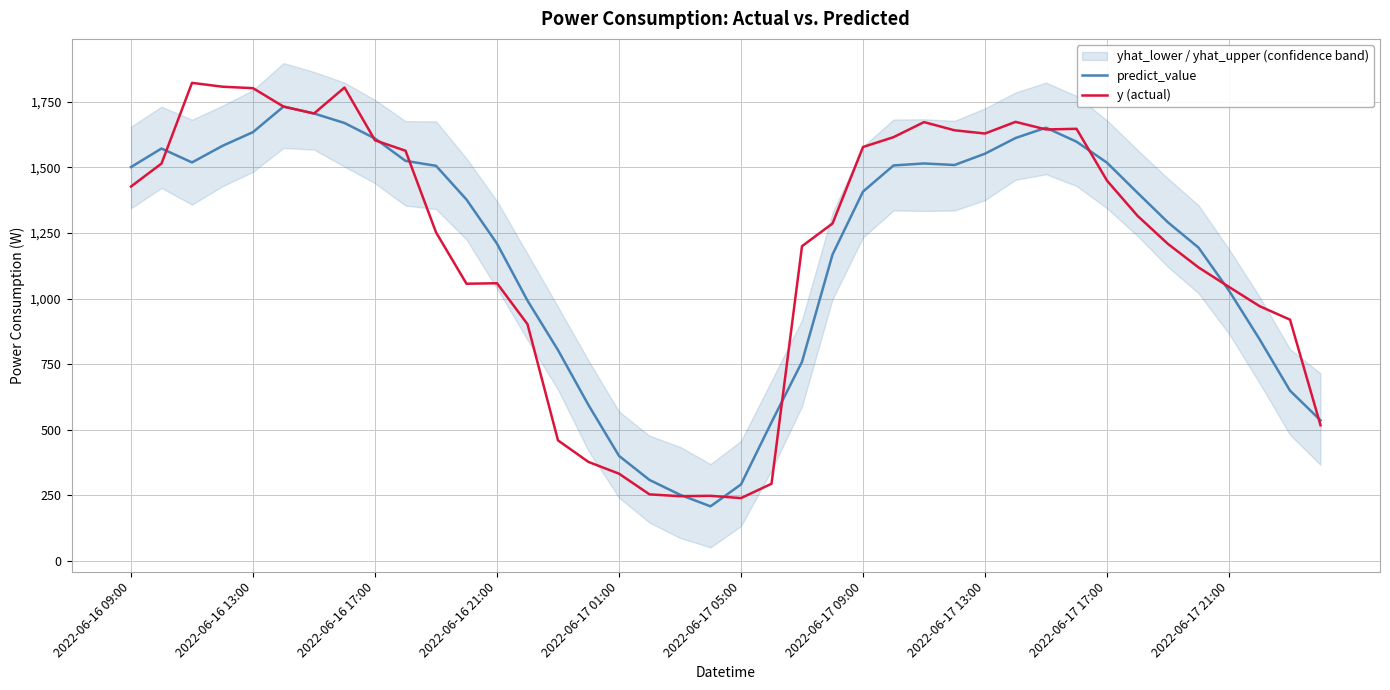

What is the value of the y (actual) point at the 14th from the left?

902.3